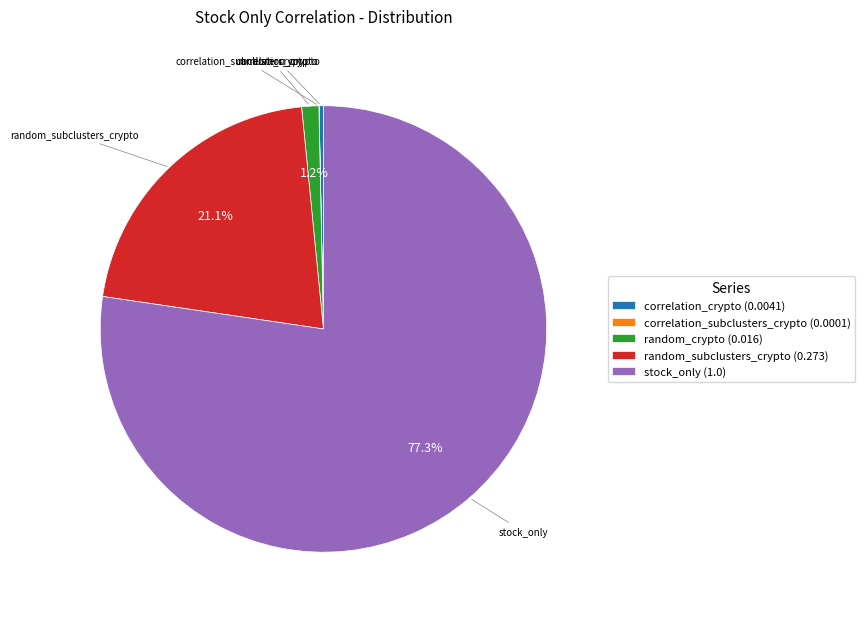

To the nearest percent, what percentage of the pie is random_subclusters_crypto?

21%